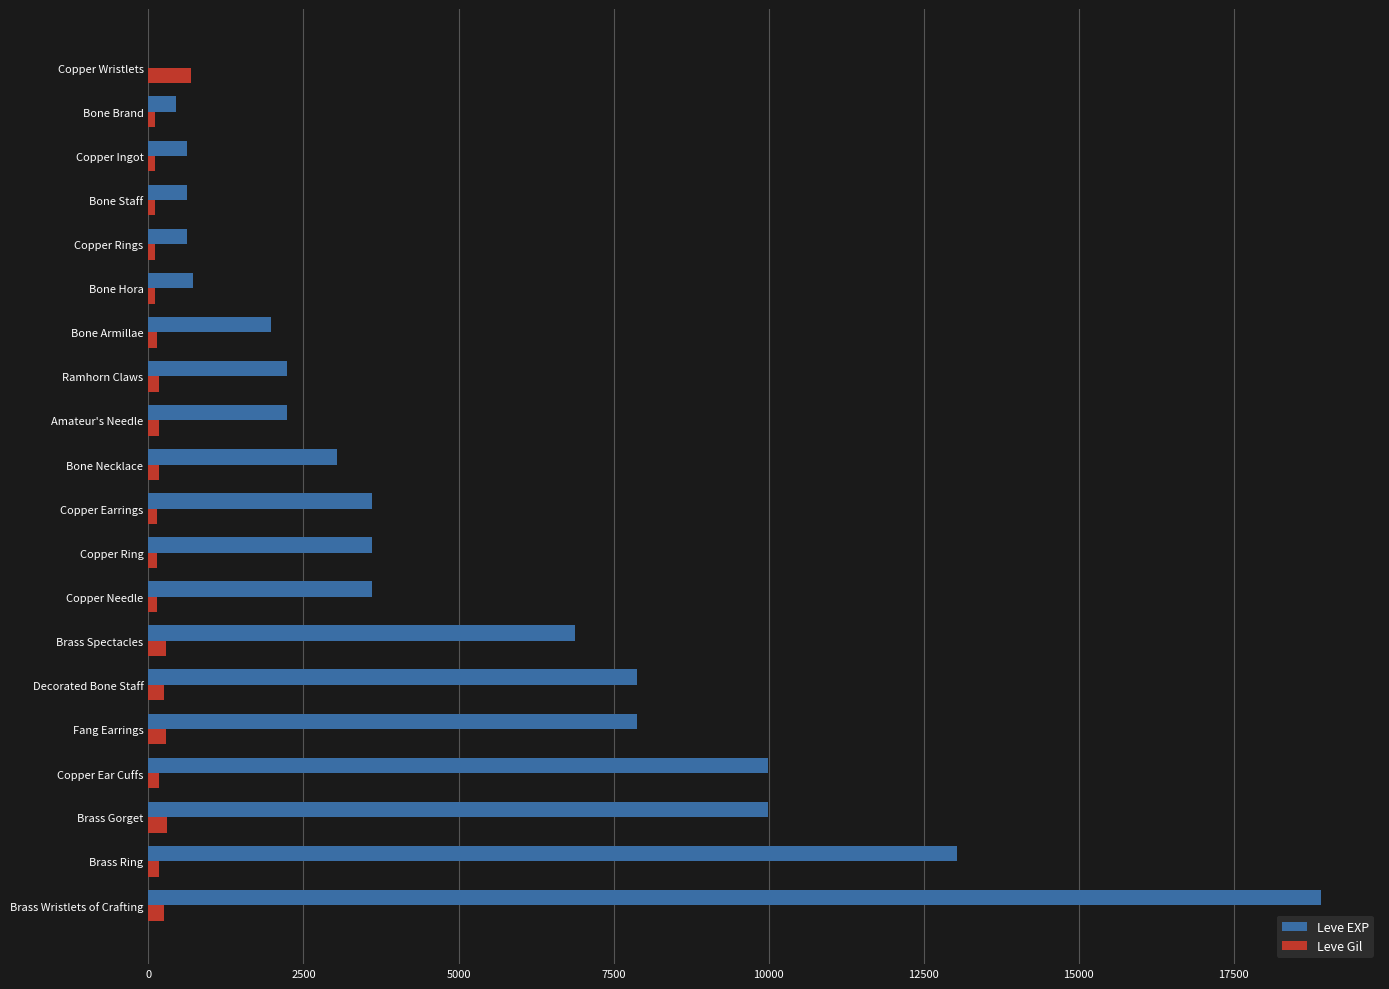

What is the highest value of the Leve EXP series?

18910